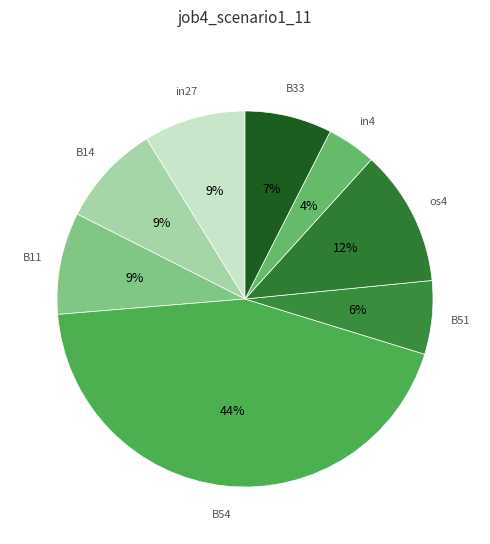

Which category has the biggest portion of the pie?

B54